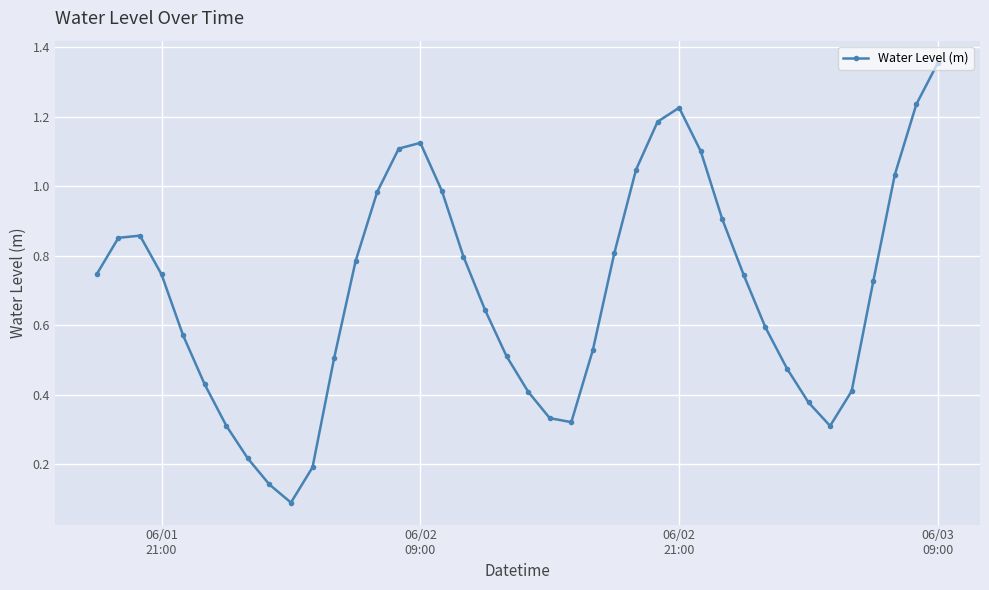

Does the chart have visible grid lines?

Yes